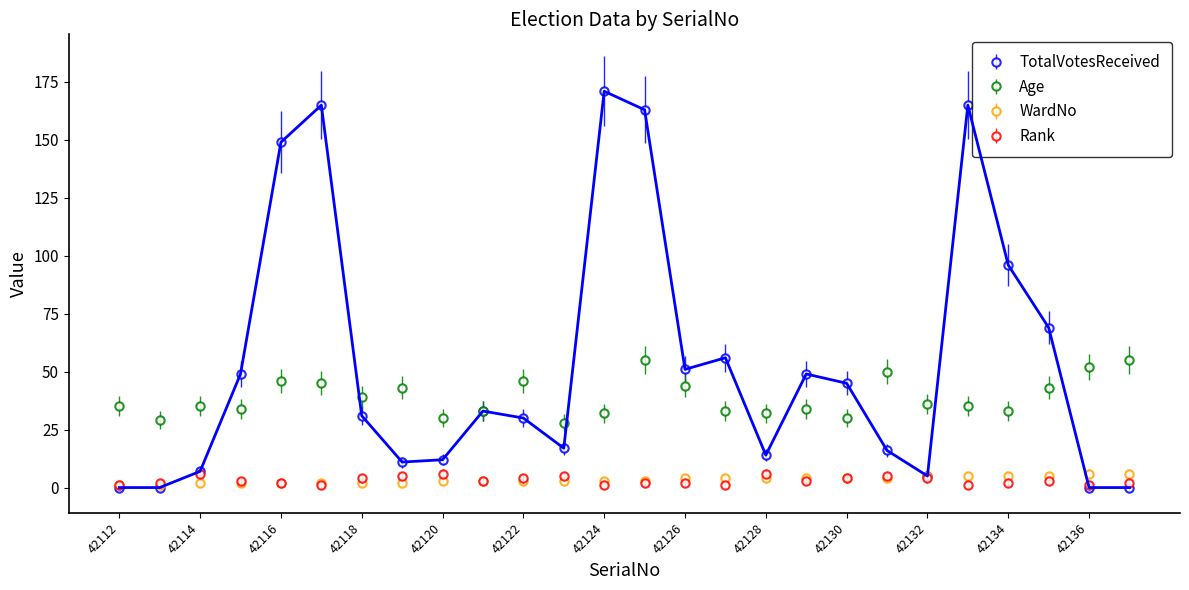

Count the WardNo values in the range 2 to 4.

18